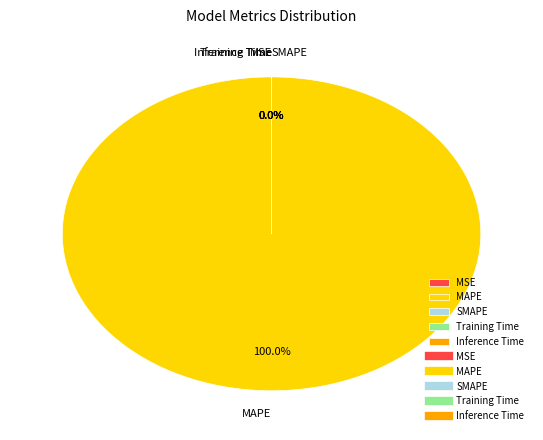

Is it true that MAPE is 93% of the pie?

False